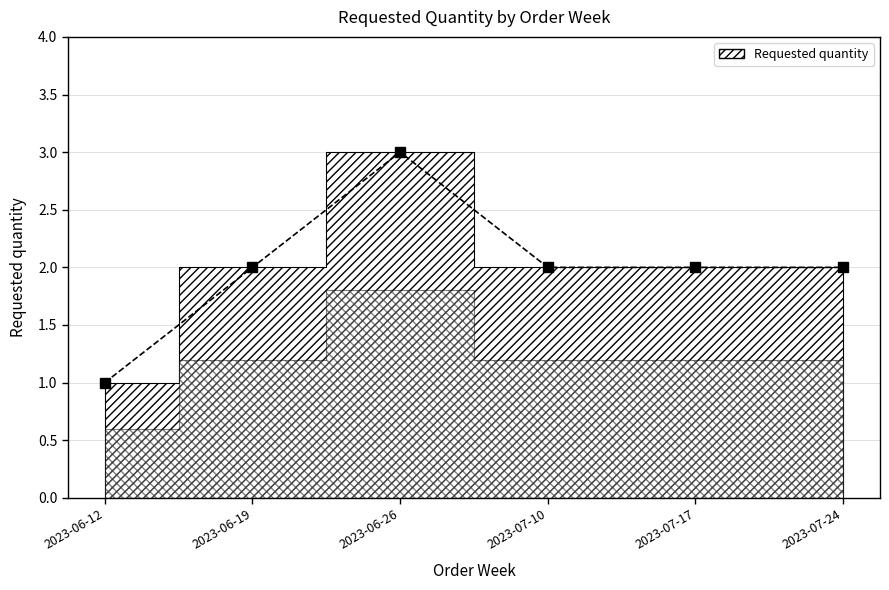

Which has a higher value, 2023-07-10 or 2023-06-19?

2023-07-10